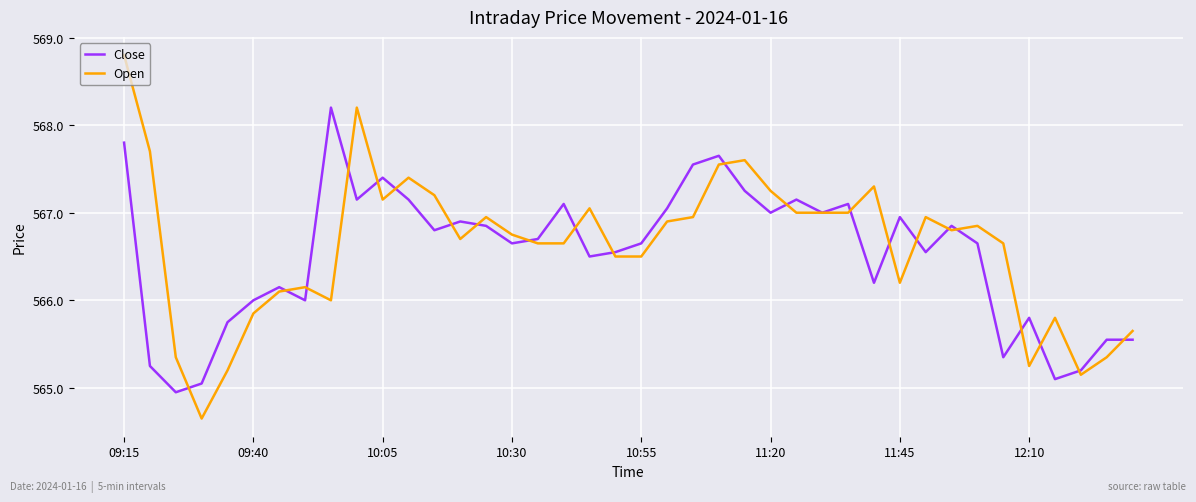

What is the maximum value for Open?

568.8